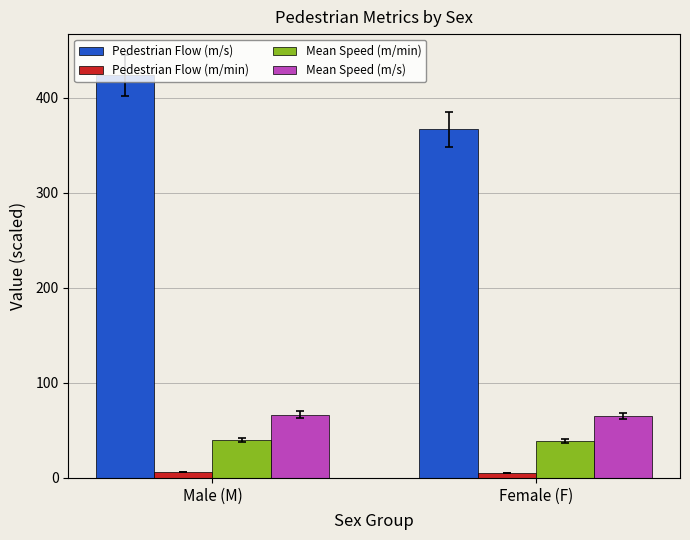

What is the label of the 1st bar from the left?

Male (M)